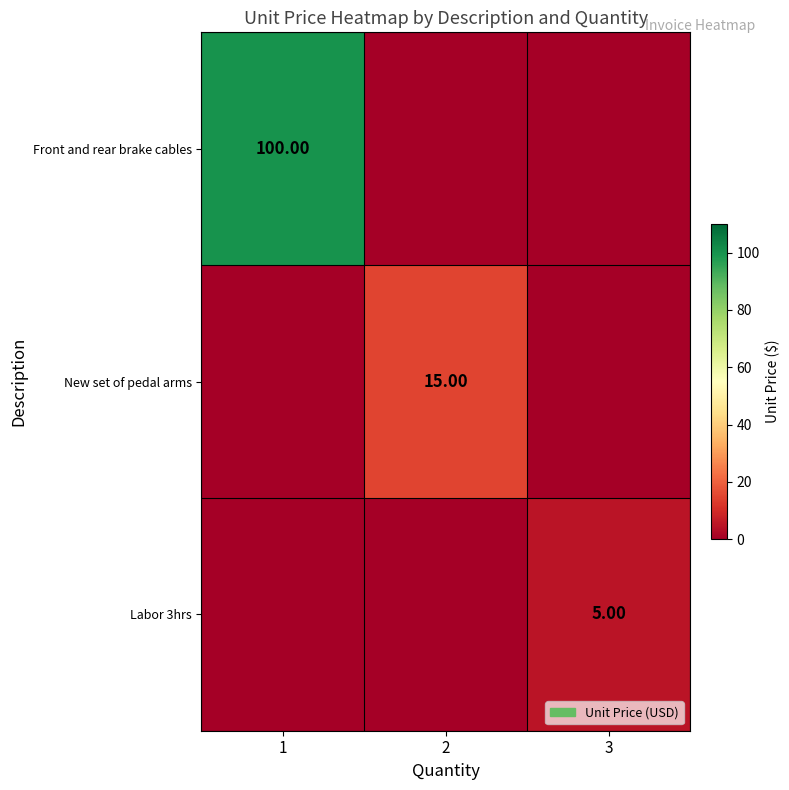

The Front and rear brake cables series shows 0 at 2. True or false?

True